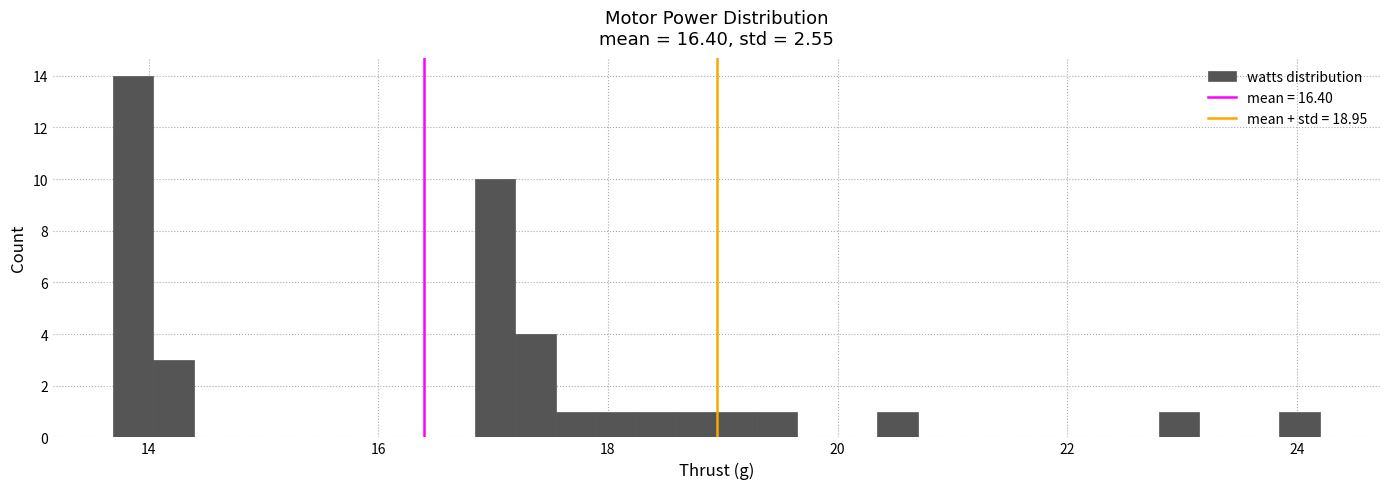

Around what value on the x-axis is the tallest bar? Give the approximate position of its centre, as read against the axis.

13.8